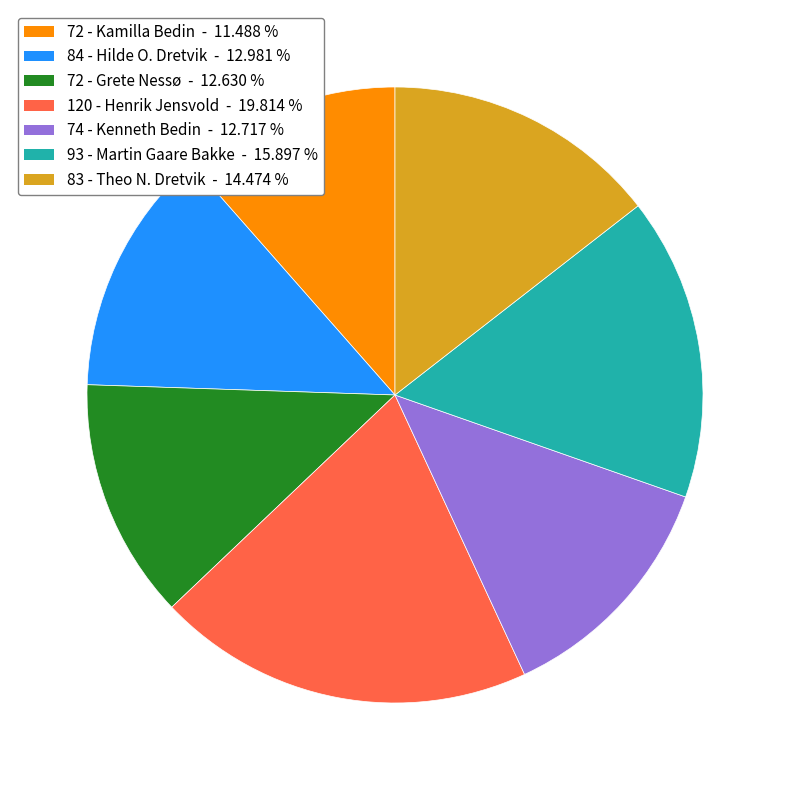

Do 84 - Hilde O. Dretvik and 72 - Kamilla Bedin together represent more than half of the pie?

No